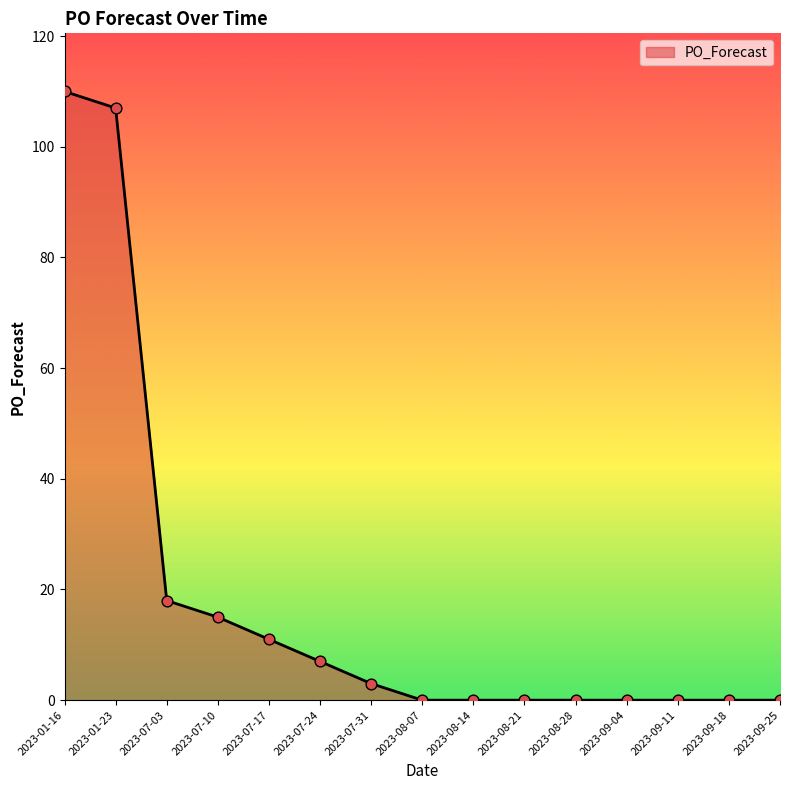

Between 2023-07-03 and 2023-07-24, which is larger?

2023-07-03